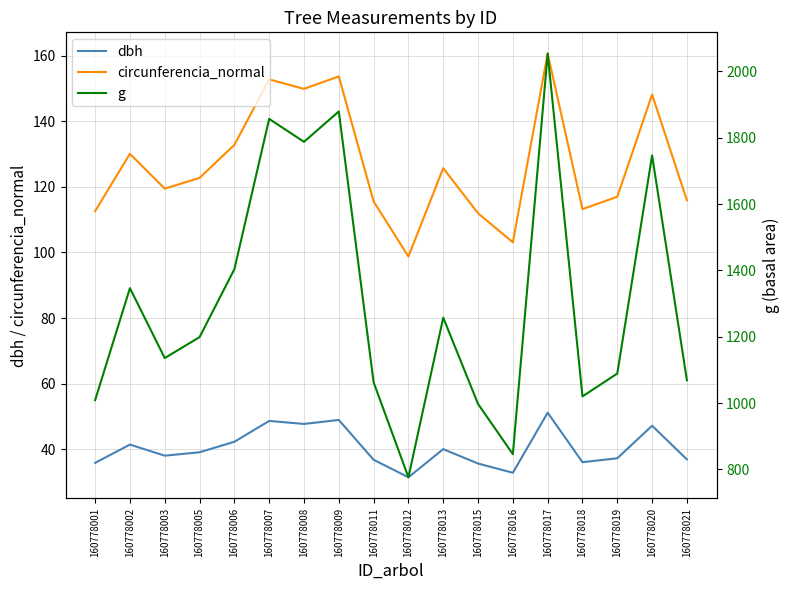

At which category does the chart reach its peak across all series?

160778017